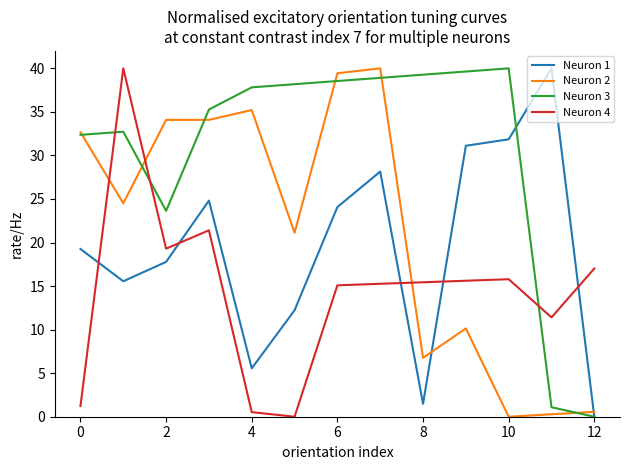

How many positive values does the Neuron 1 series have?

12